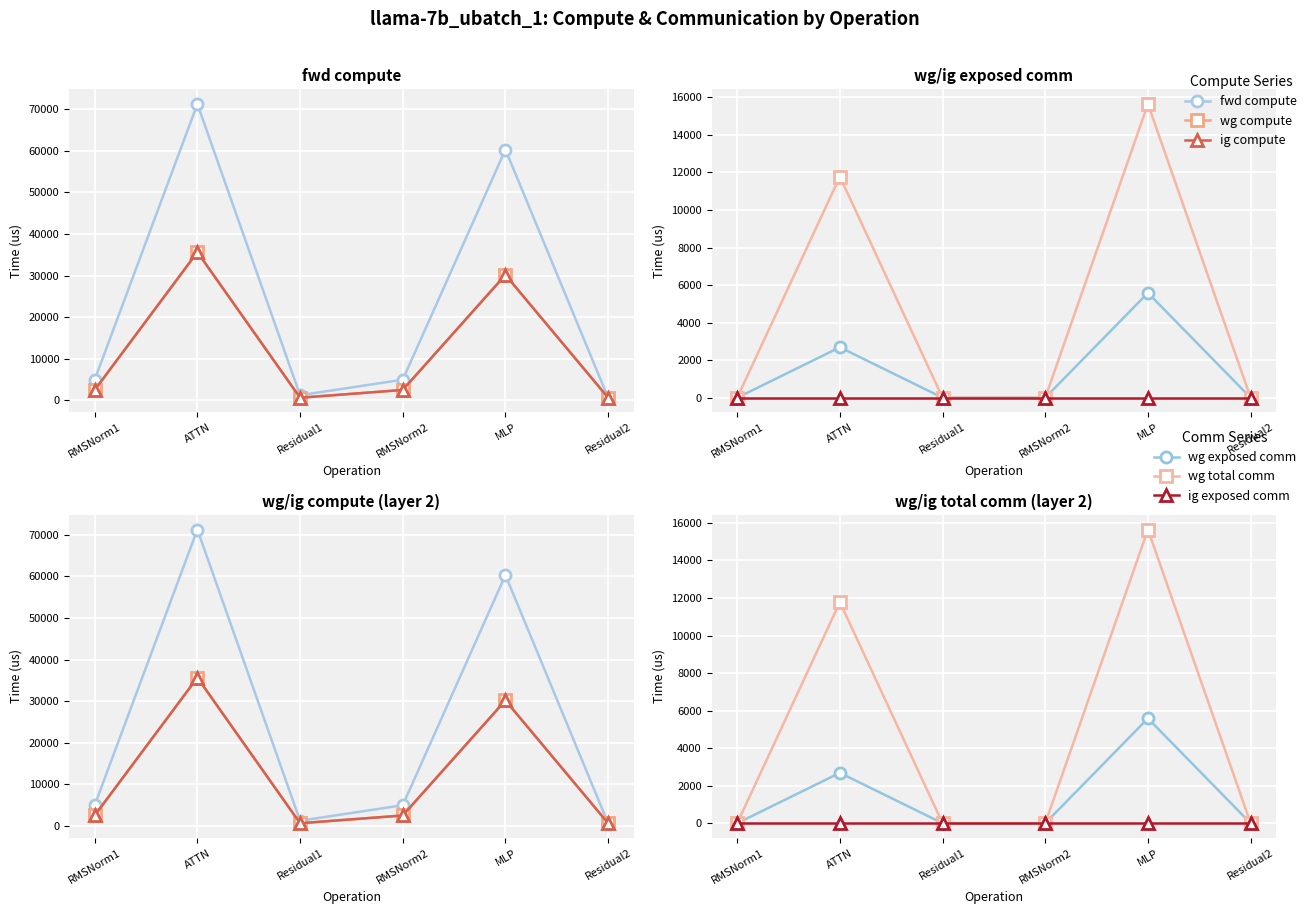

List the series in order of their peak value, lowest first.

ig exposed comm, wg exposed comm, wg total comm, wg compute, ig compute, fwd compute